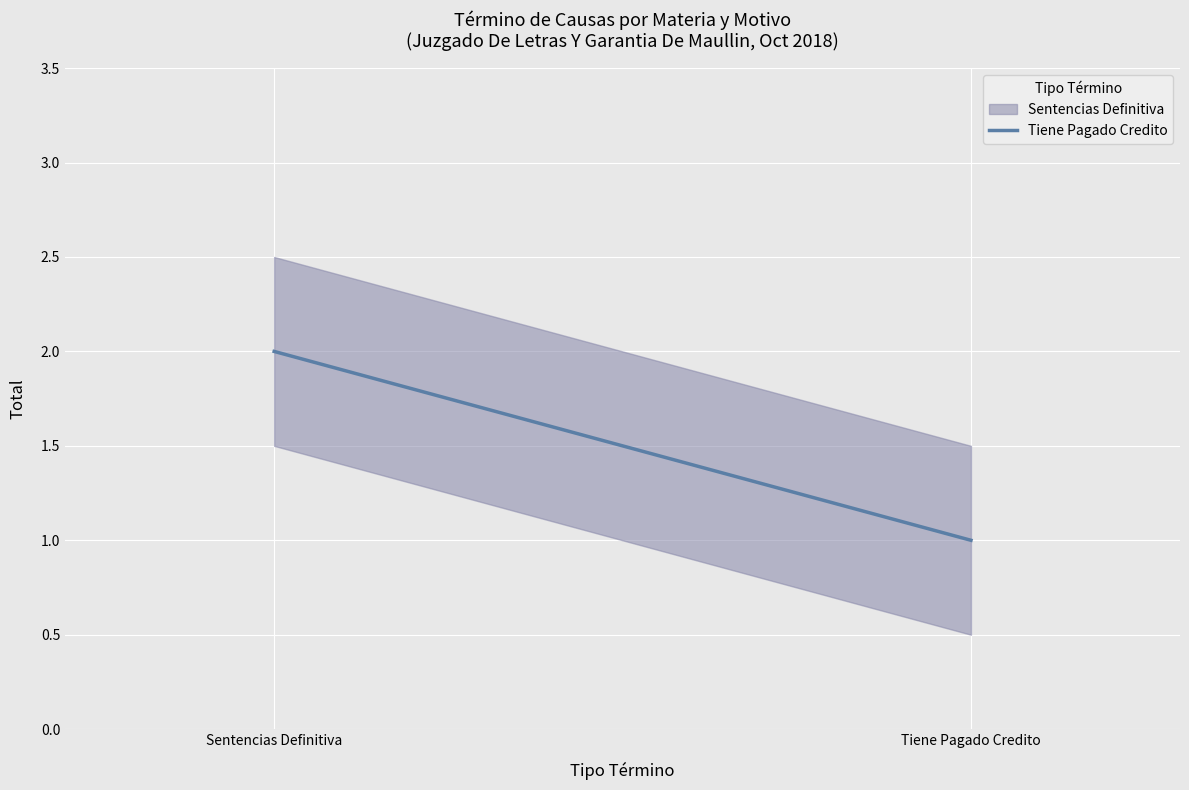

True or false: the data shows 2 at Sentencias Definitiva.

True